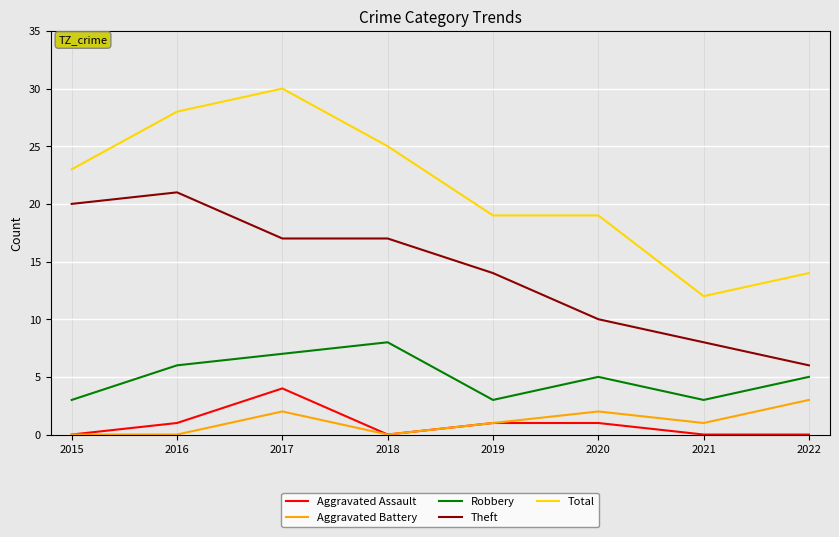

What are all the series names shown in the legend?

Aggravated Assault, Aggravated Battery, Robbery, Theft, Total